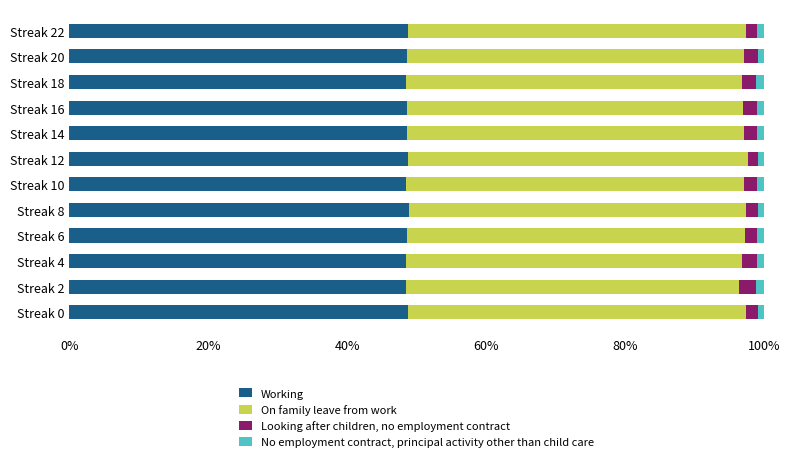

How many distinct data groups are displayed?

4